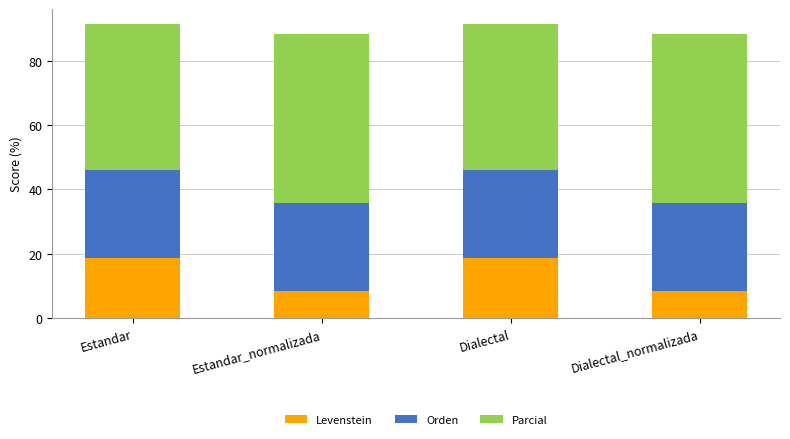

What is the total value across all series at Dialectal?

91.5